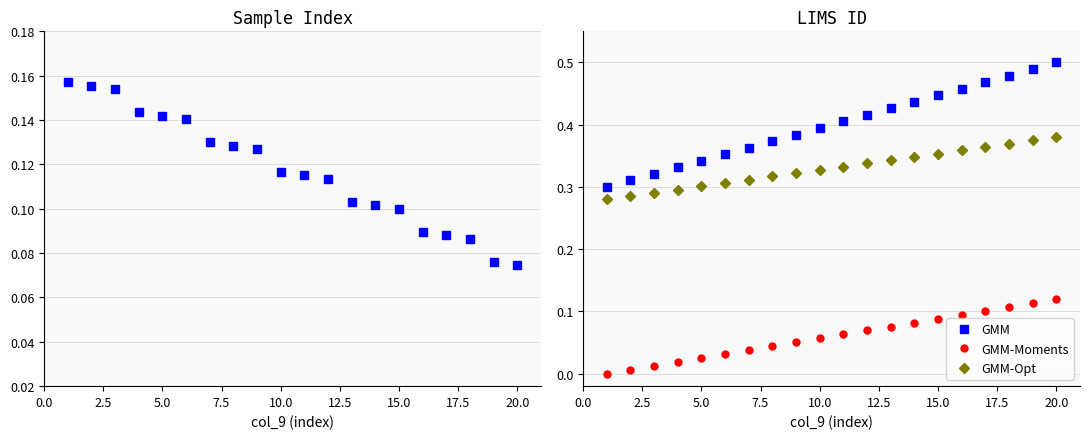

True or false: LIMS ID and GMM intersect in this chart.

False